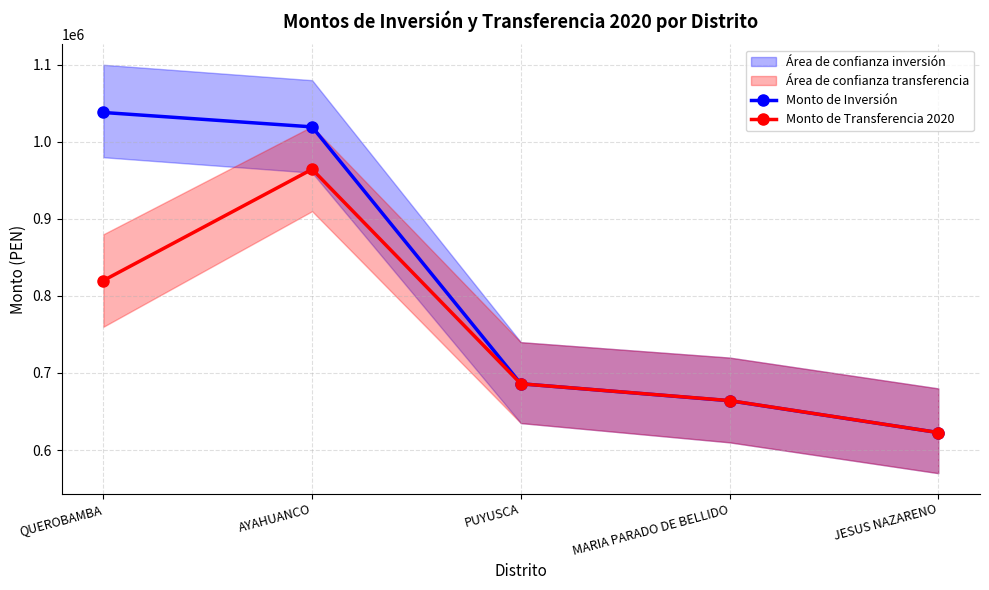

What position from the right is AYAHUANCO?

4